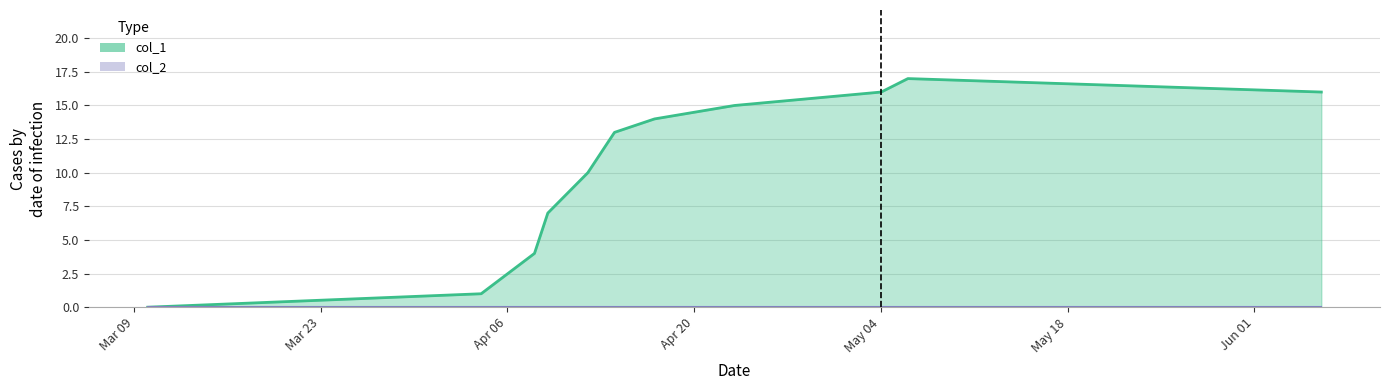

Which series has the largest total across all categories?

col_1